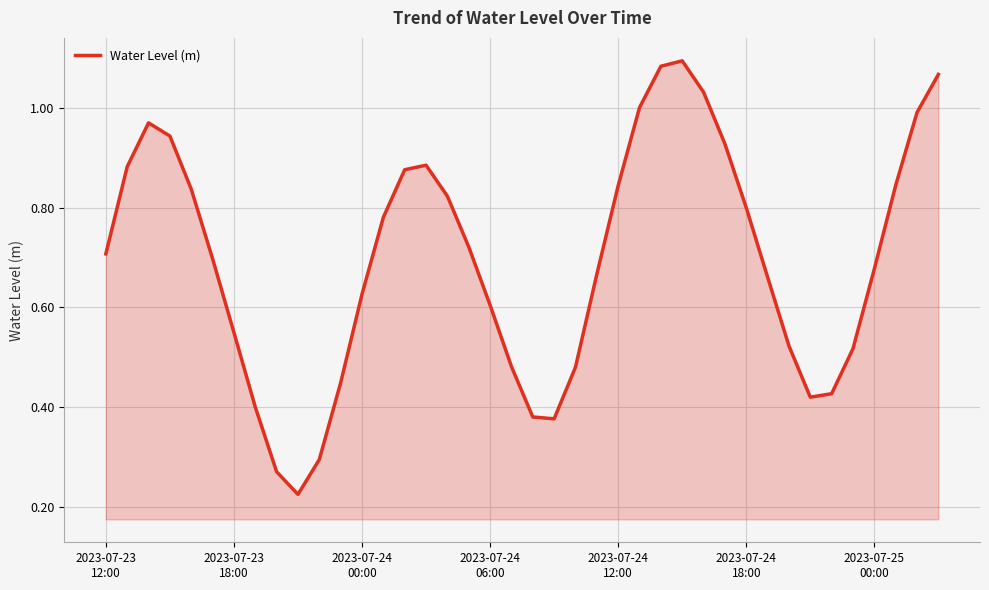

Rank the categories by value from lowest to highest.

9, 8, 10, 21, 20, 7, 33, 34, 11, 22, 19, 35, 32, 2023-07-25
00:00, 18, 12, 31, 23, 36, 2023-07-24
18:00, 2023-07-23
12:00, 17, 13, 30, 16, 2023-07-24
12:00, 24, 37, 14, 2023-07-23
18:00, 15, 29, 2023-07-24
06:00, 2023-07-24
00:00, 38, 25, 28, 39, 26, 27